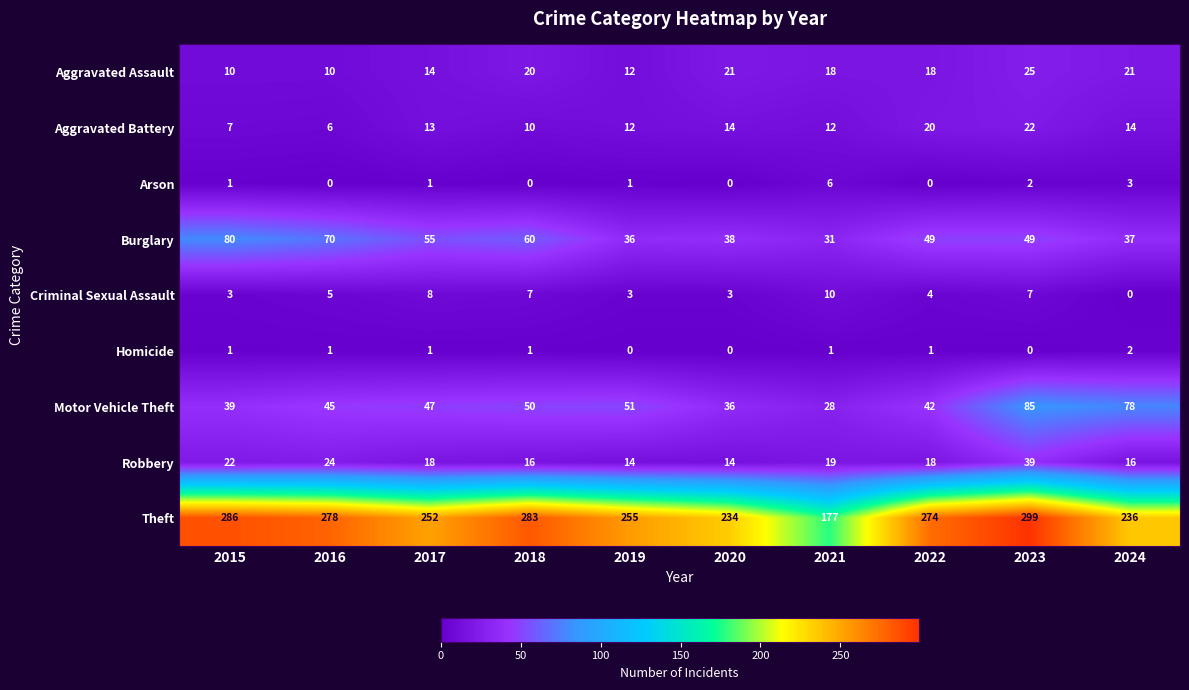

Count the number of data series in this chart.

9